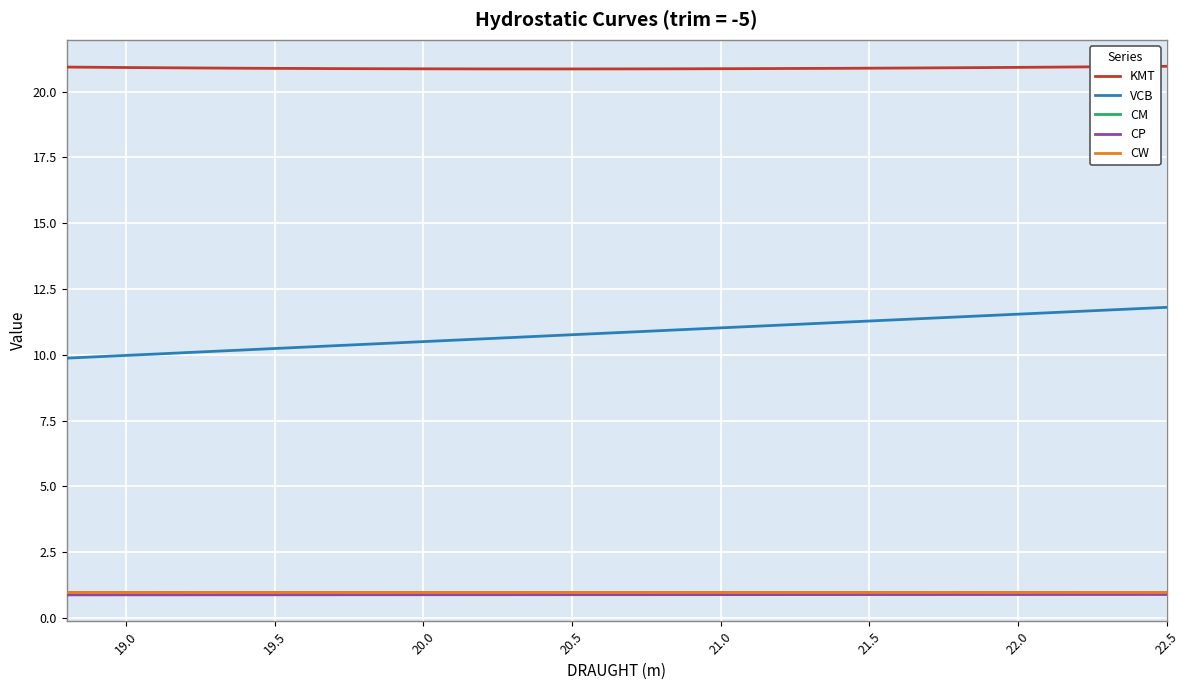

Which series has the largest total across all categories?

KMT